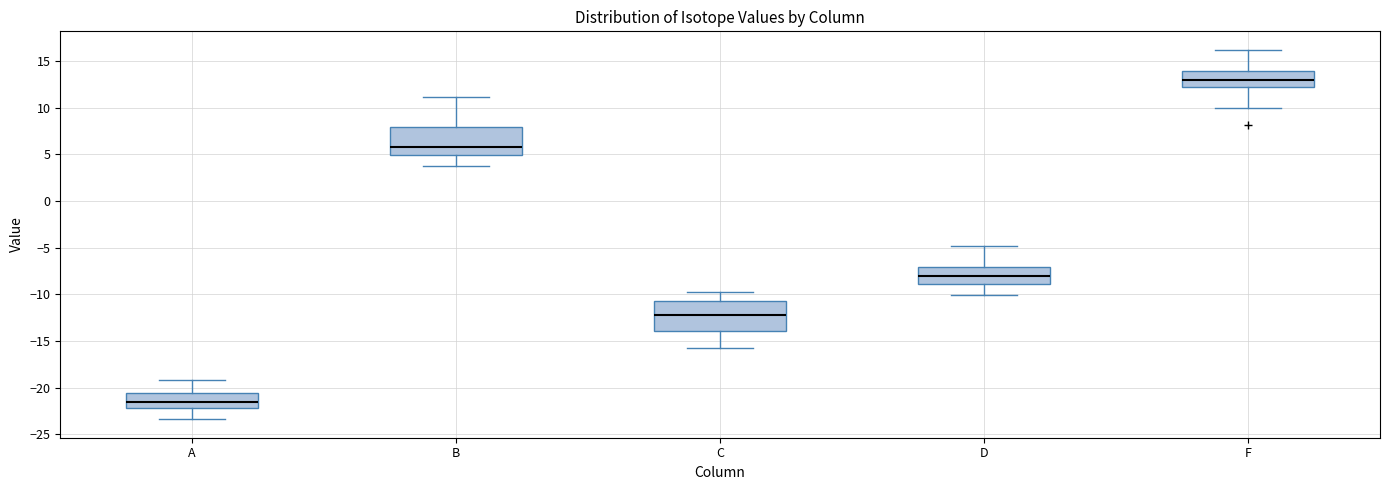

Reading left to right, read every box against the y-axis: the position of its median line, the range the box covers, and the ends of its whiskers. The values are not printed on the chart, so give them approximately, as read against the axis.

A: median -21.5, box -22.0 to -20.5, whiskers -23.5 to -19.0
B: median 6.0, box 5.0 to 8.0, whiskers 4.0 to 11.0
C: median -12.0, box -14.0 to -10.5, whiskers -16.0 to -10.0
D: median -8.0, box -9.0 to -7.0, whiskers -10.0 to -5.0
F: median 13.0, box 12.5 to 14.0, whiskers 10.0 to 16.0